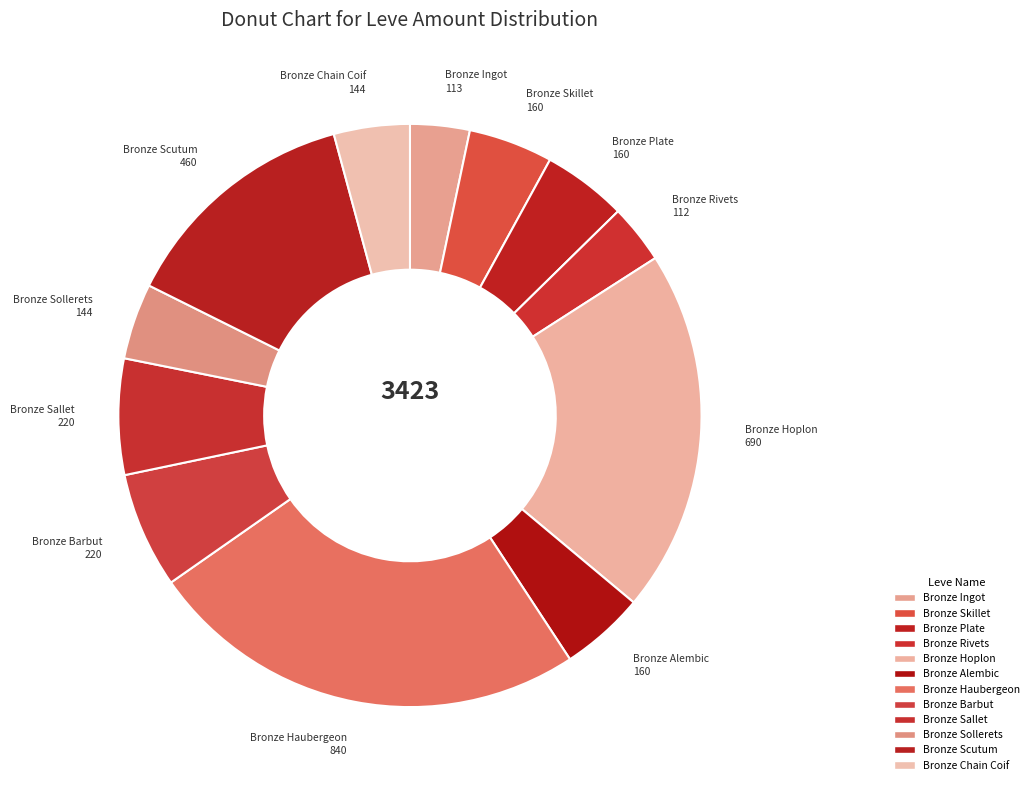

Approximately how many times larger is the value at Bronze Hoplon compared to Bronze Ingot?

6.1